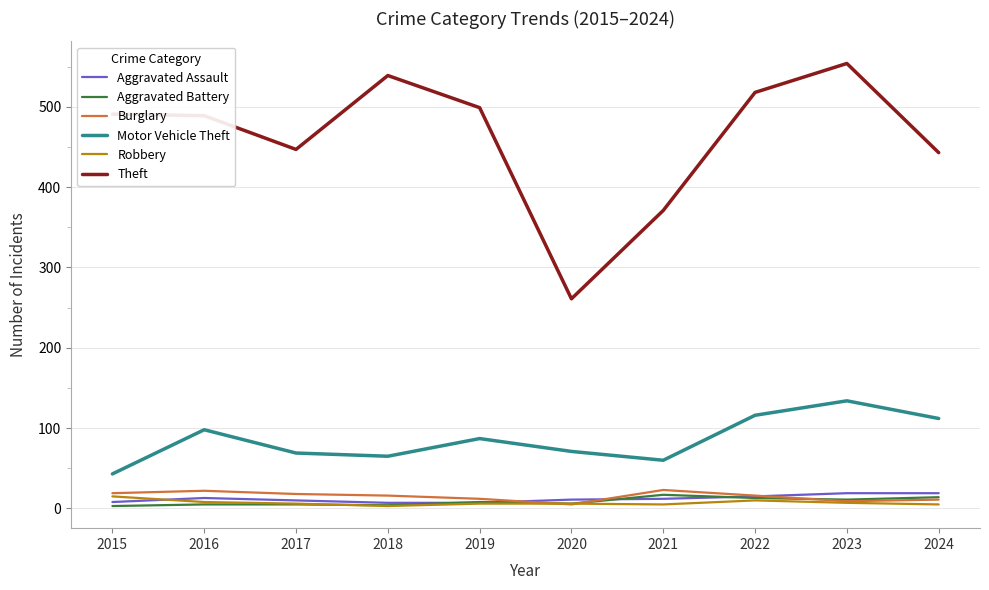

Count the number of data series in this chart.

6